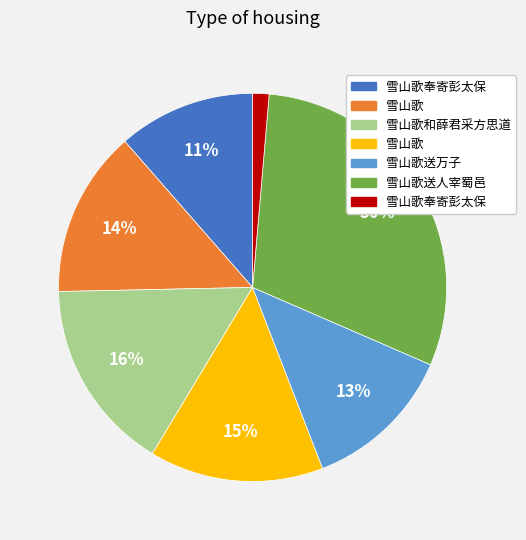

Is there any slice that represents more than half of the pie?

No